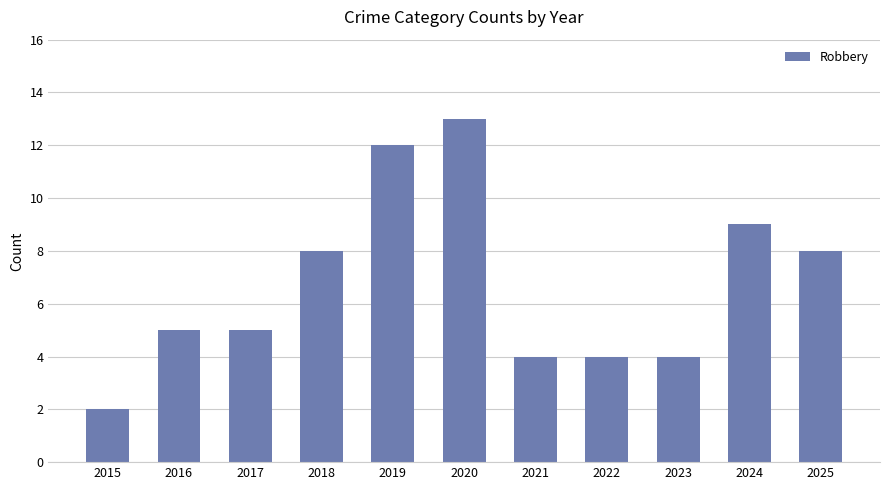

Reading left to right, extract all data points from this chart.

2	5	5	8	12	13	4	4	4	9	8